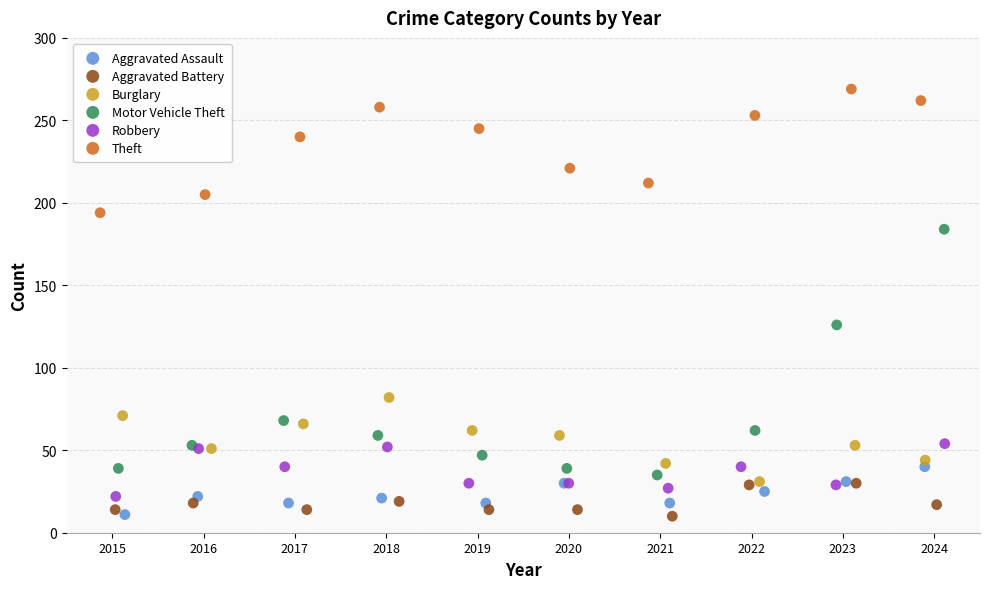

Which series reaches the maximum Y coordinate?

Theft